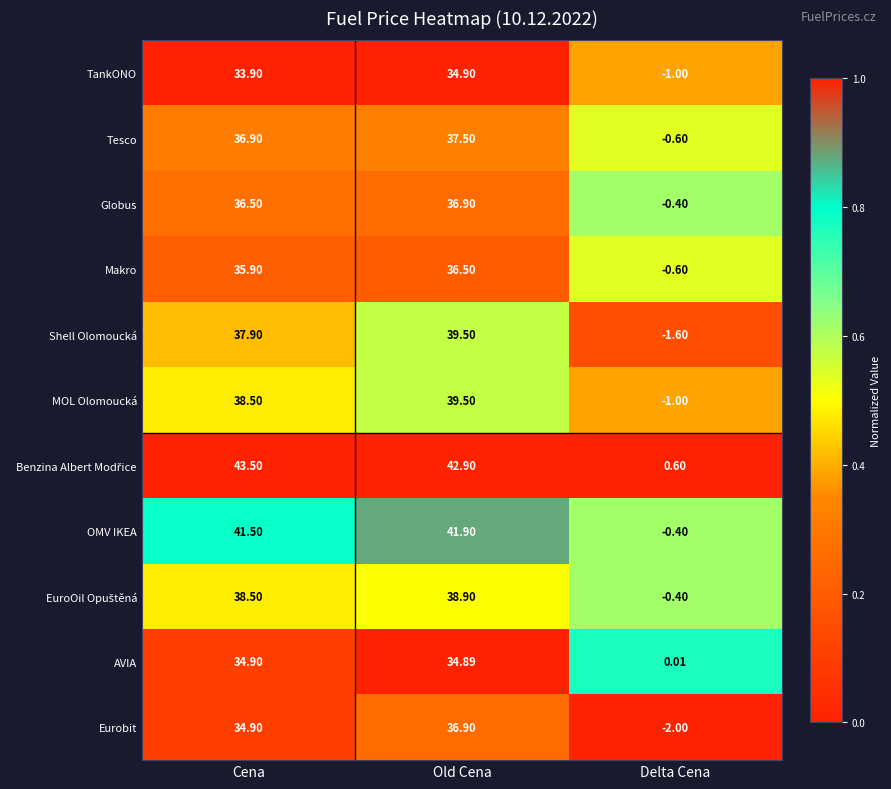

Rank the categories by OMV IKEA value from lowest to highest.

Delta Cena, Cena, Old Cena